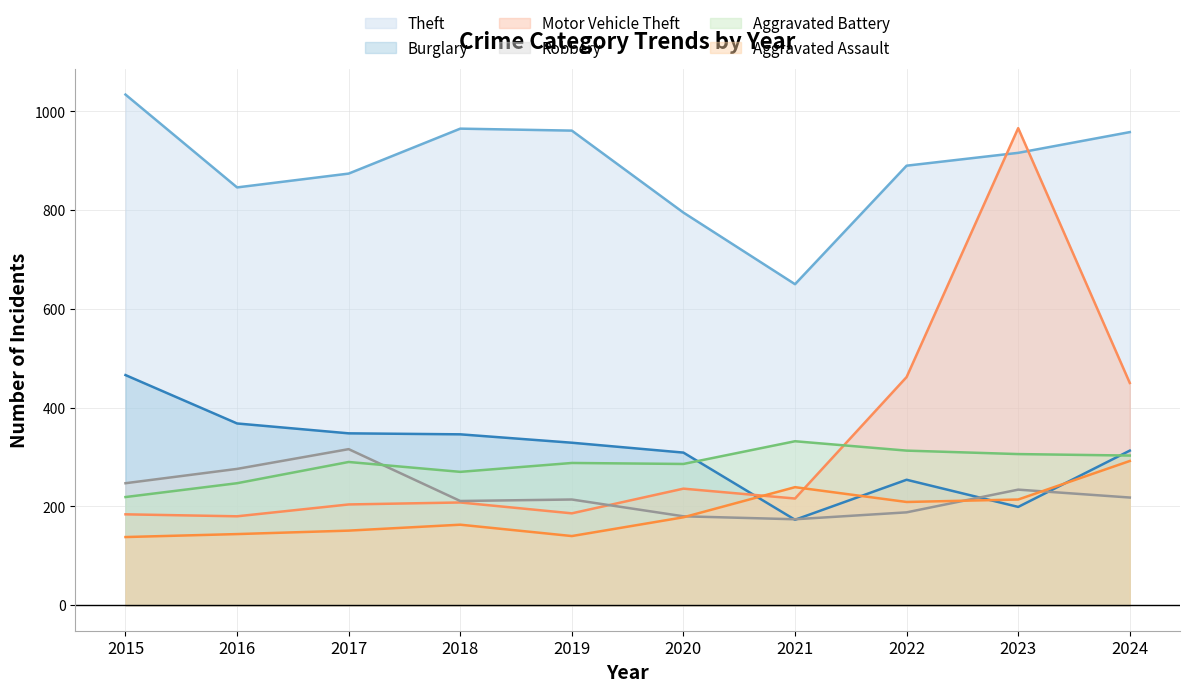

Where is the first local maximum for Robbery?

2017